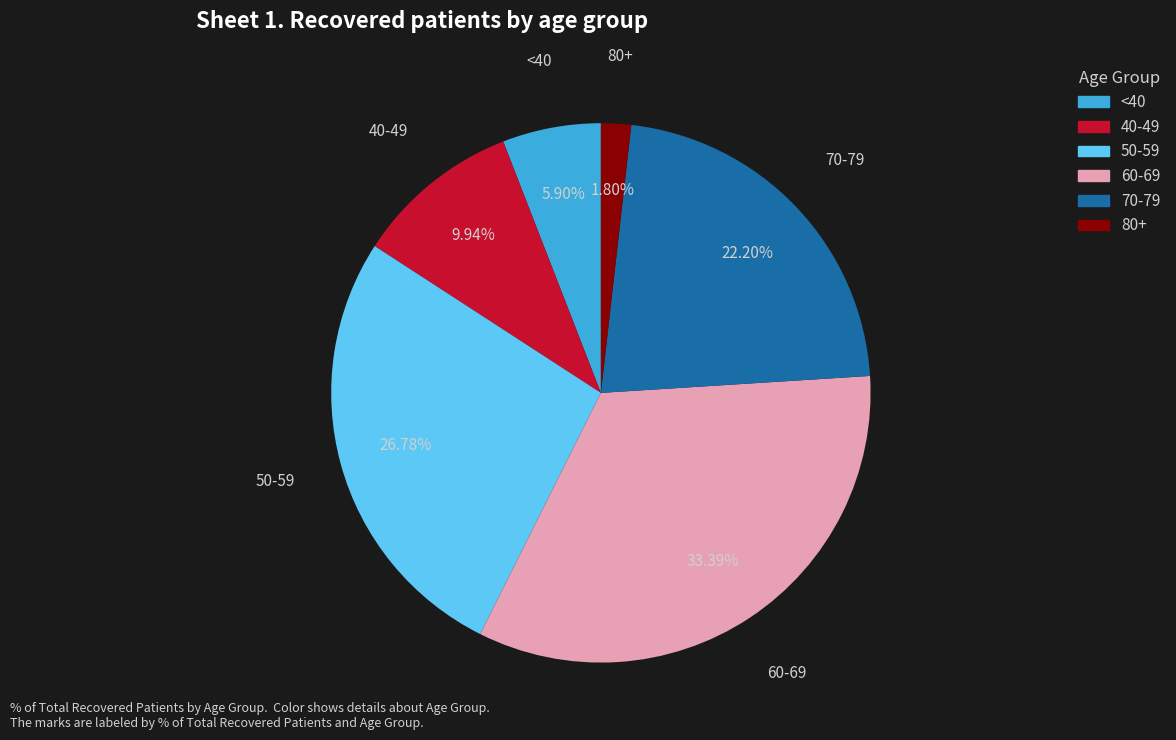

Between 60-69 and 50-59, which is larger?

60-69